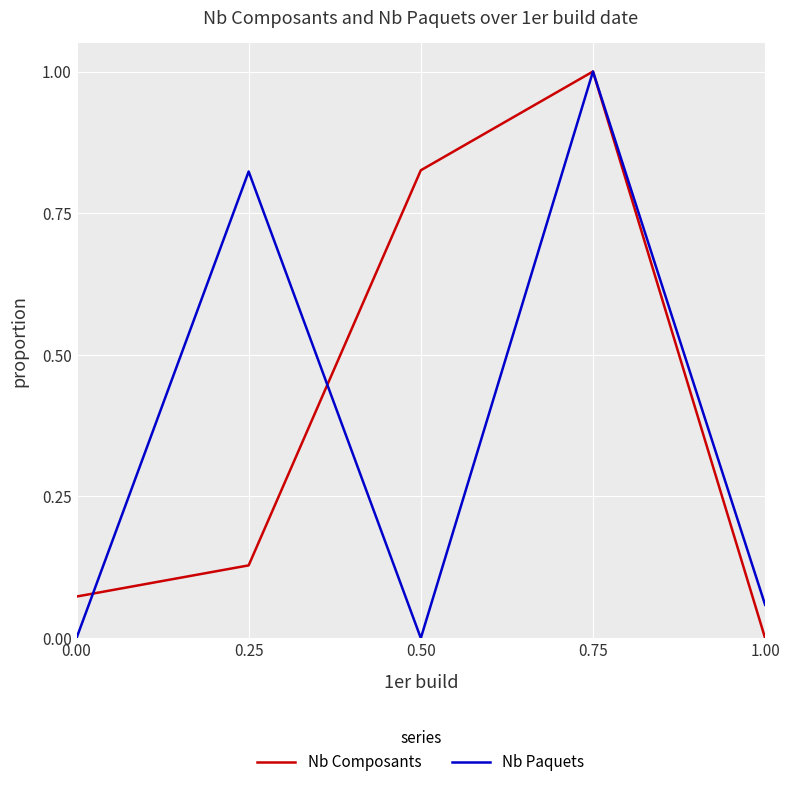

What is the total value across all series at 0.25?

1.0